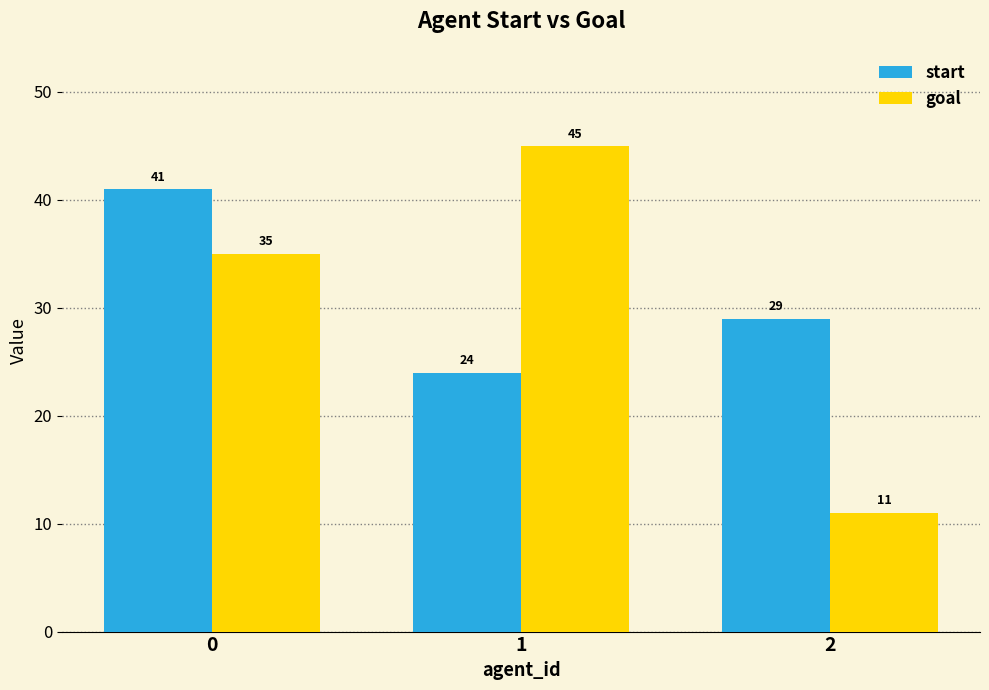

Is the value of goal at 1 greater than the value of start at 0?

Yes